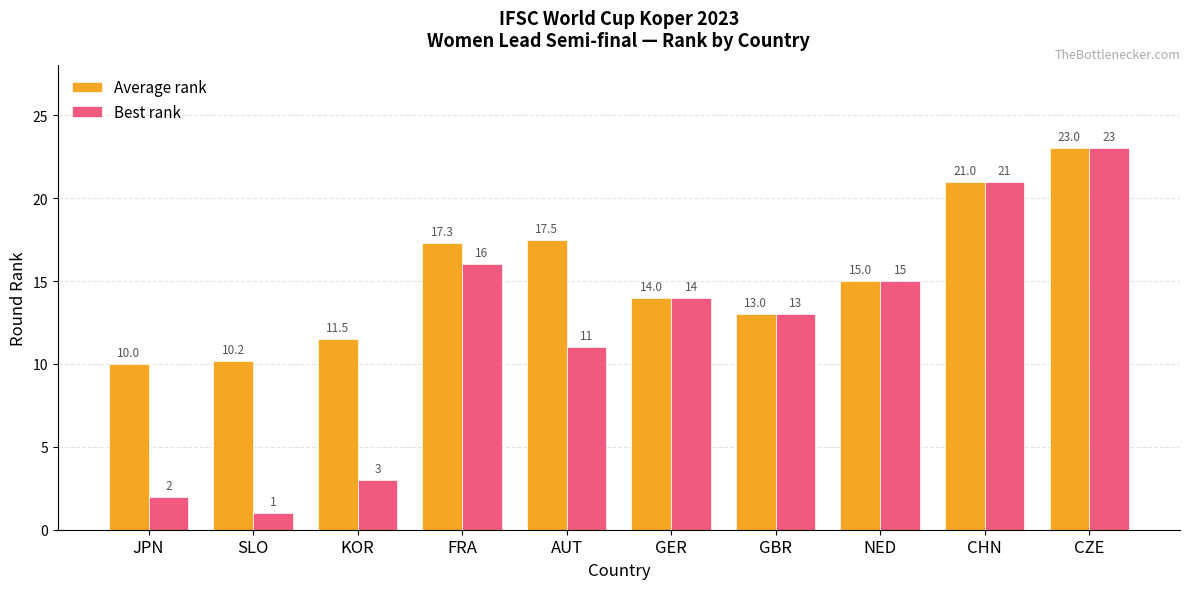

How many groups of bars are there?

10